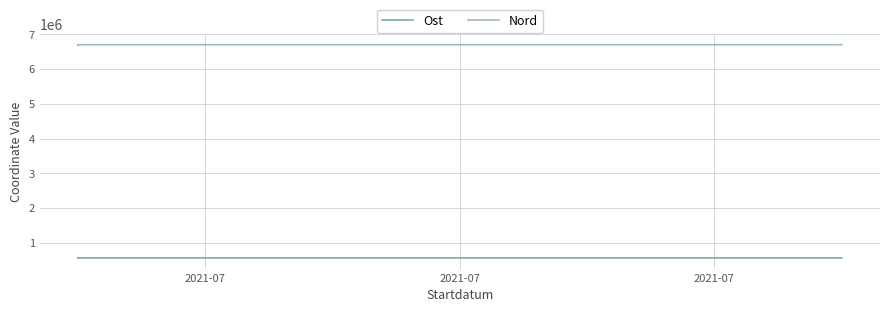

True or false: Nord and Ost cross at least once.

False